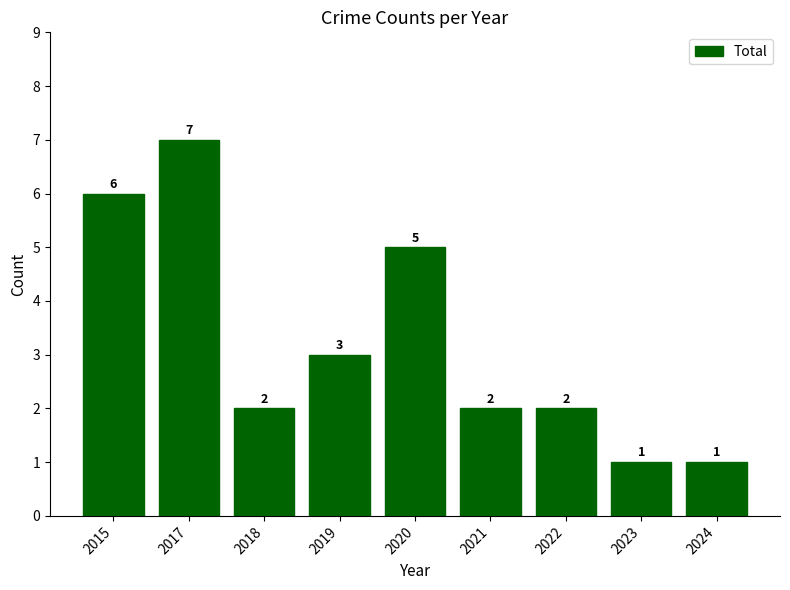

Count the number of data series in this chart.

1